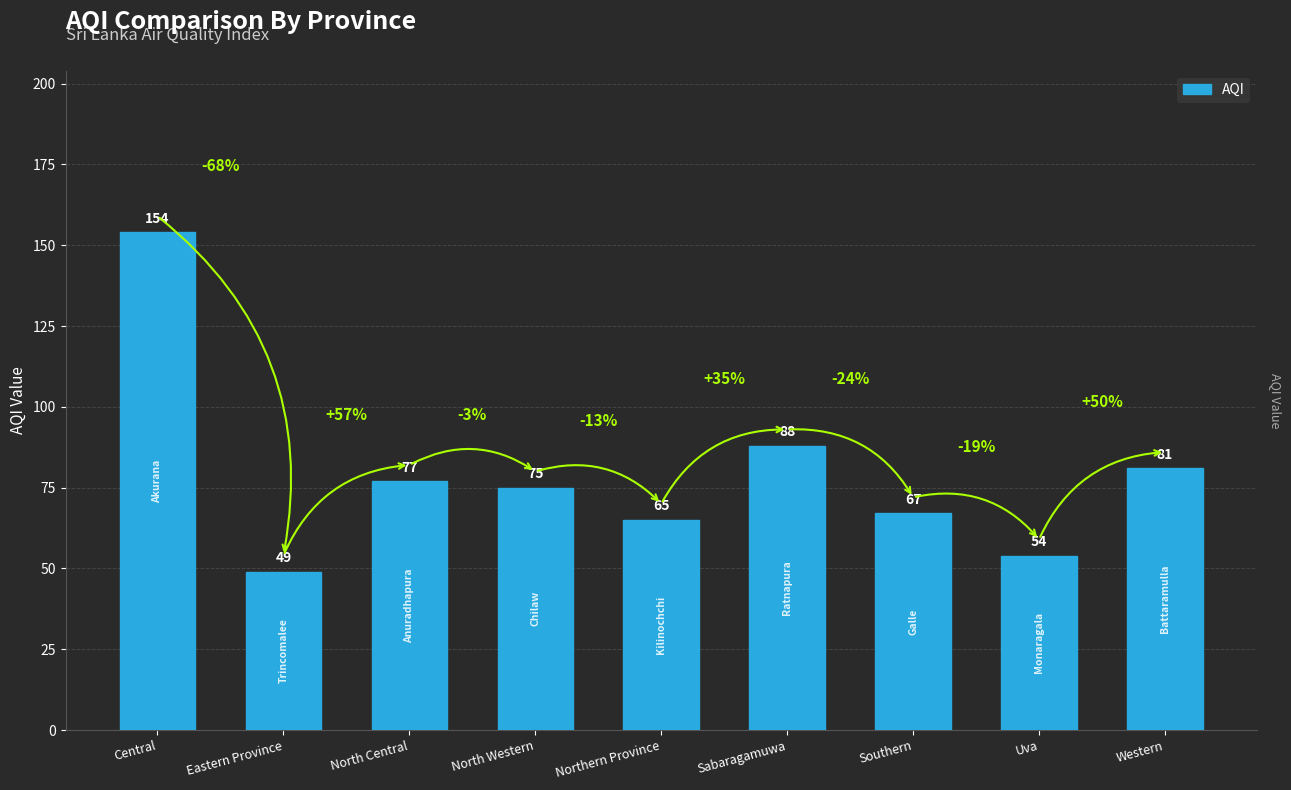

What is the difference between the maximum and second lowest values?

100